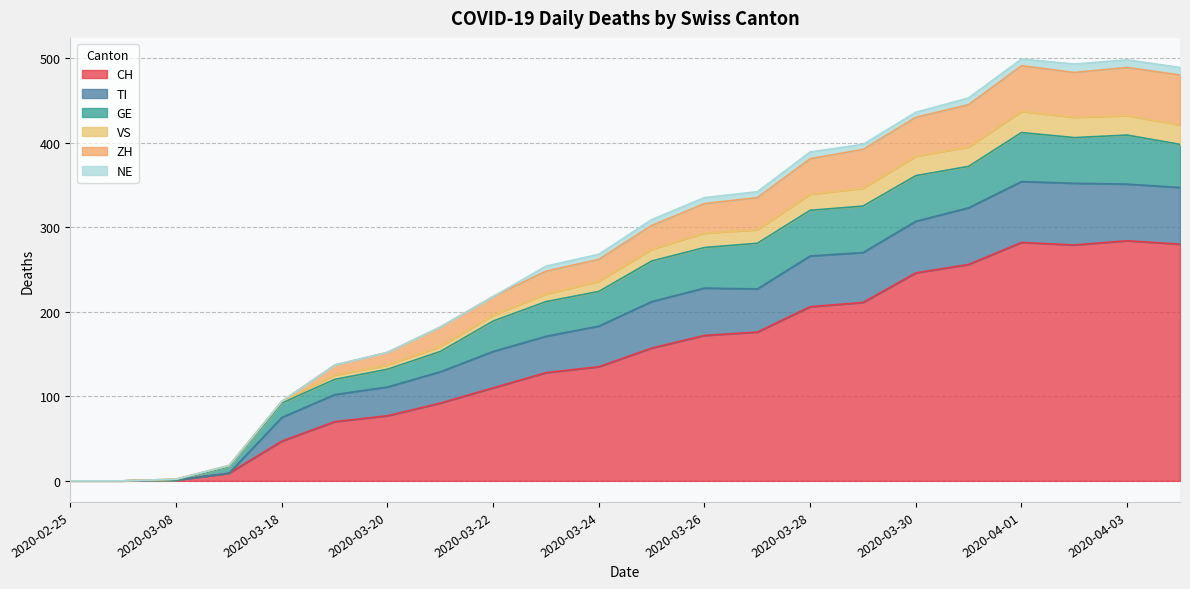

What is the difference between the CH values at 2020-03-23 and 2020-03-01?

128